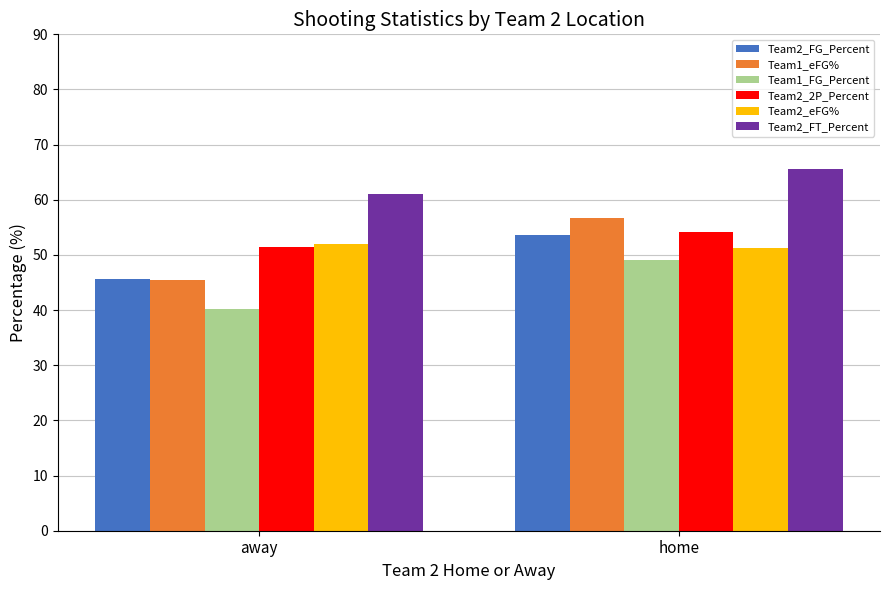

What position from the left is home?

2